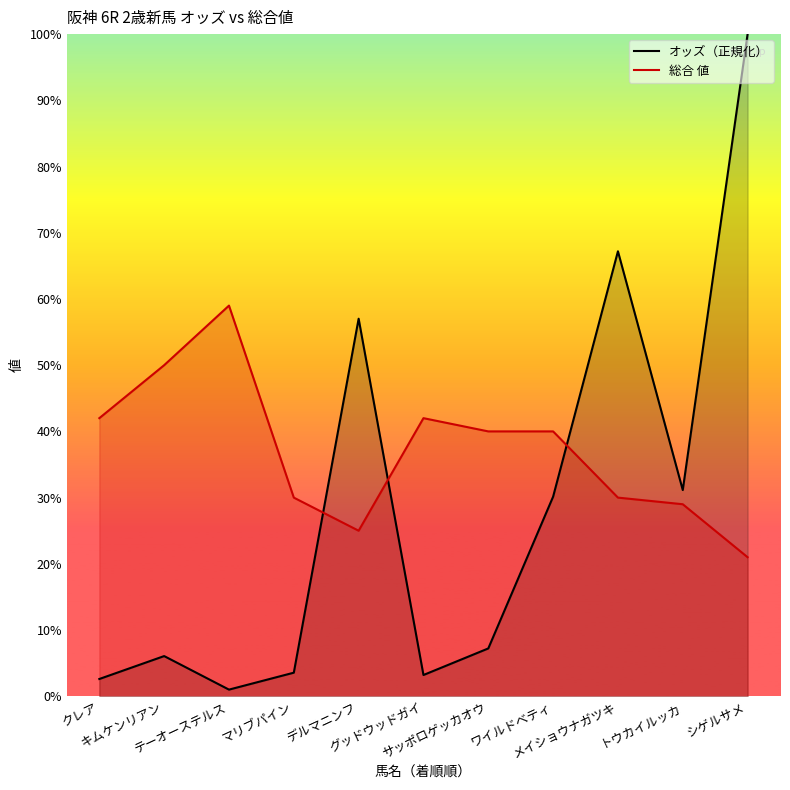

Between グッドウッドガイ and メイショウナガツキ, which series saw the biggest shift?

オッズ（正規化）